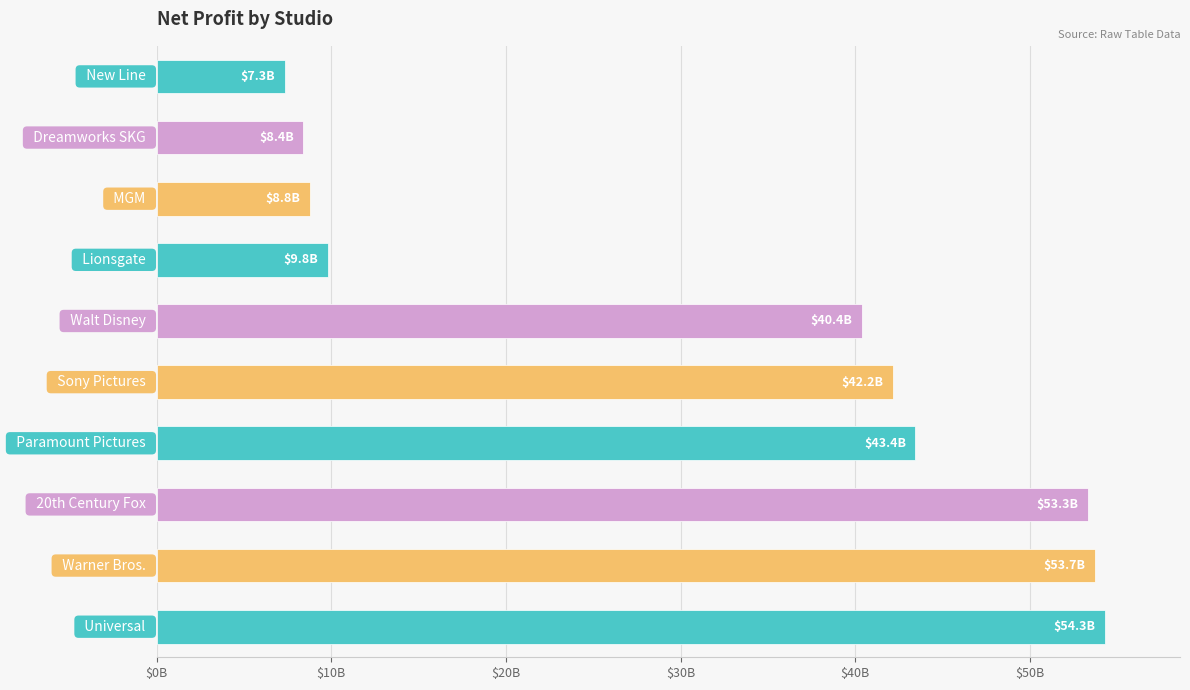

What is the maximum value shown in the chart?

54269923767